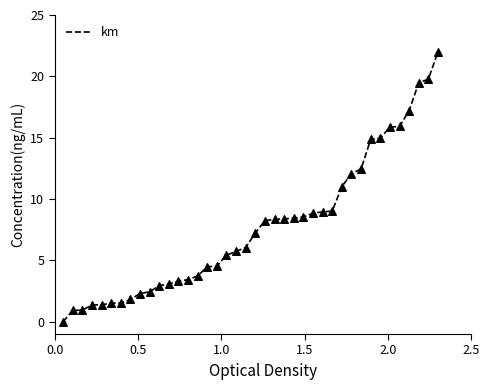

What is the difference between the maximum and minimum values?

22.0